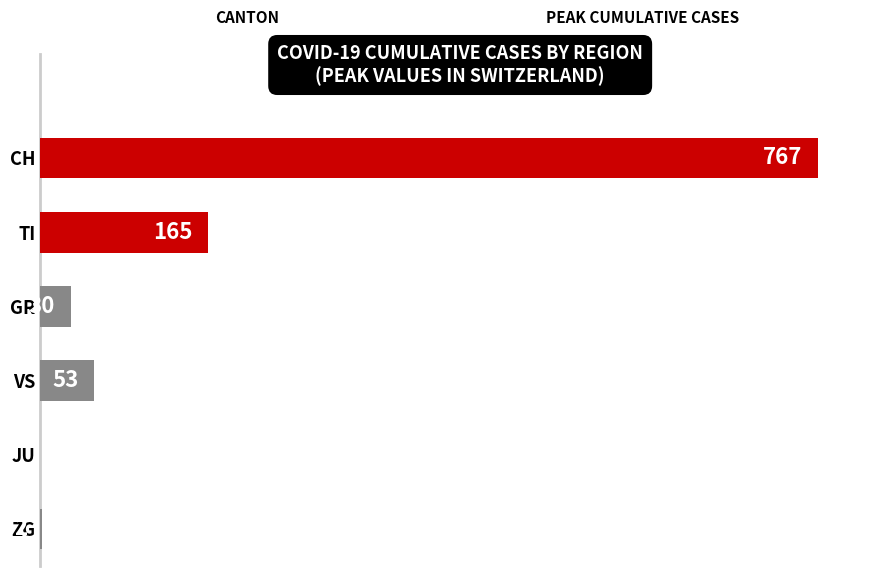

Which label corresponds to the largest value in the chart?

CH